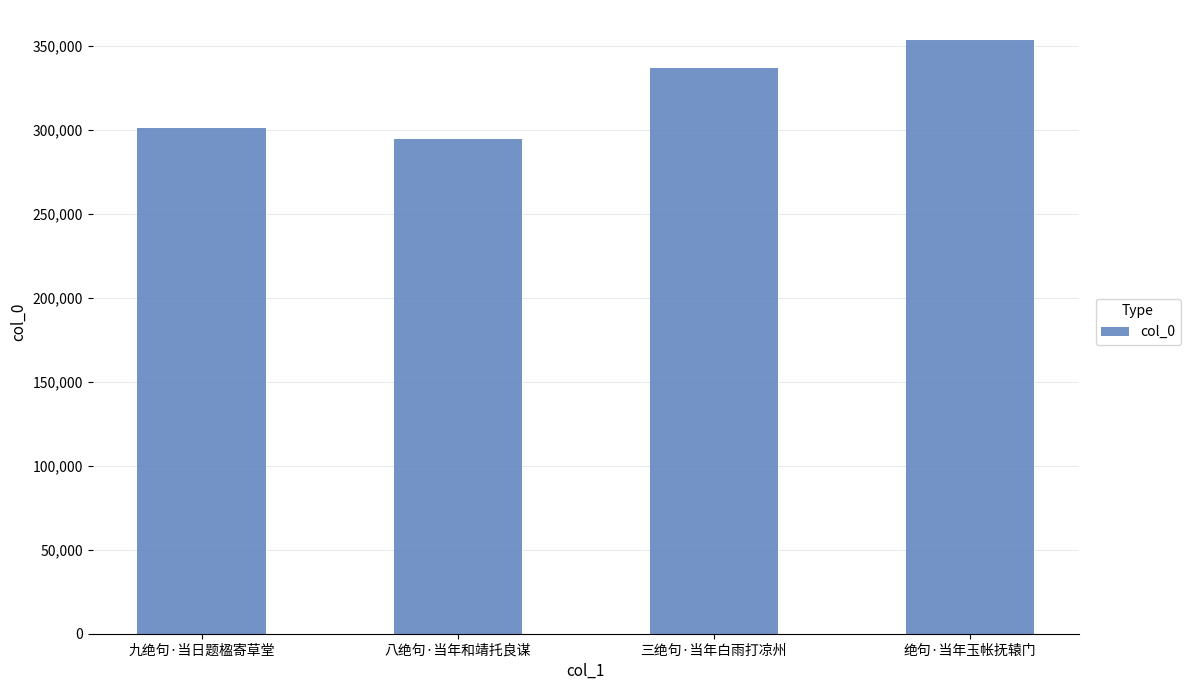

Rank the categories by value from highest to lowest.

绝句·当年玉帐抚辕门, 三绝句·当年白雨打凉州, 九绝句·当日题楹寄草堂, 八绝句·当年和靖托良谋